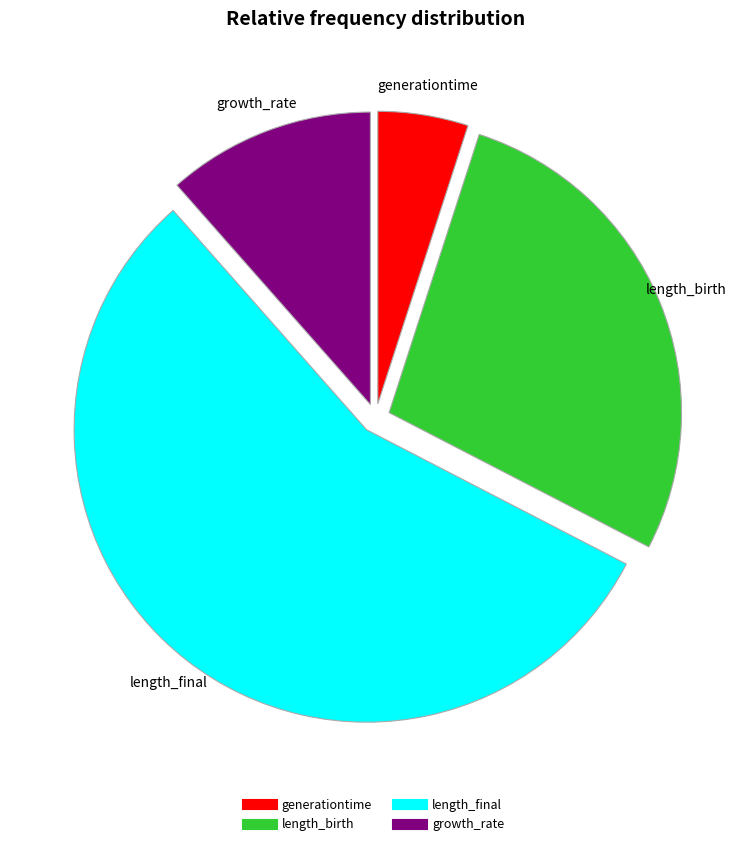

Does any single category account for the majority?

Yes